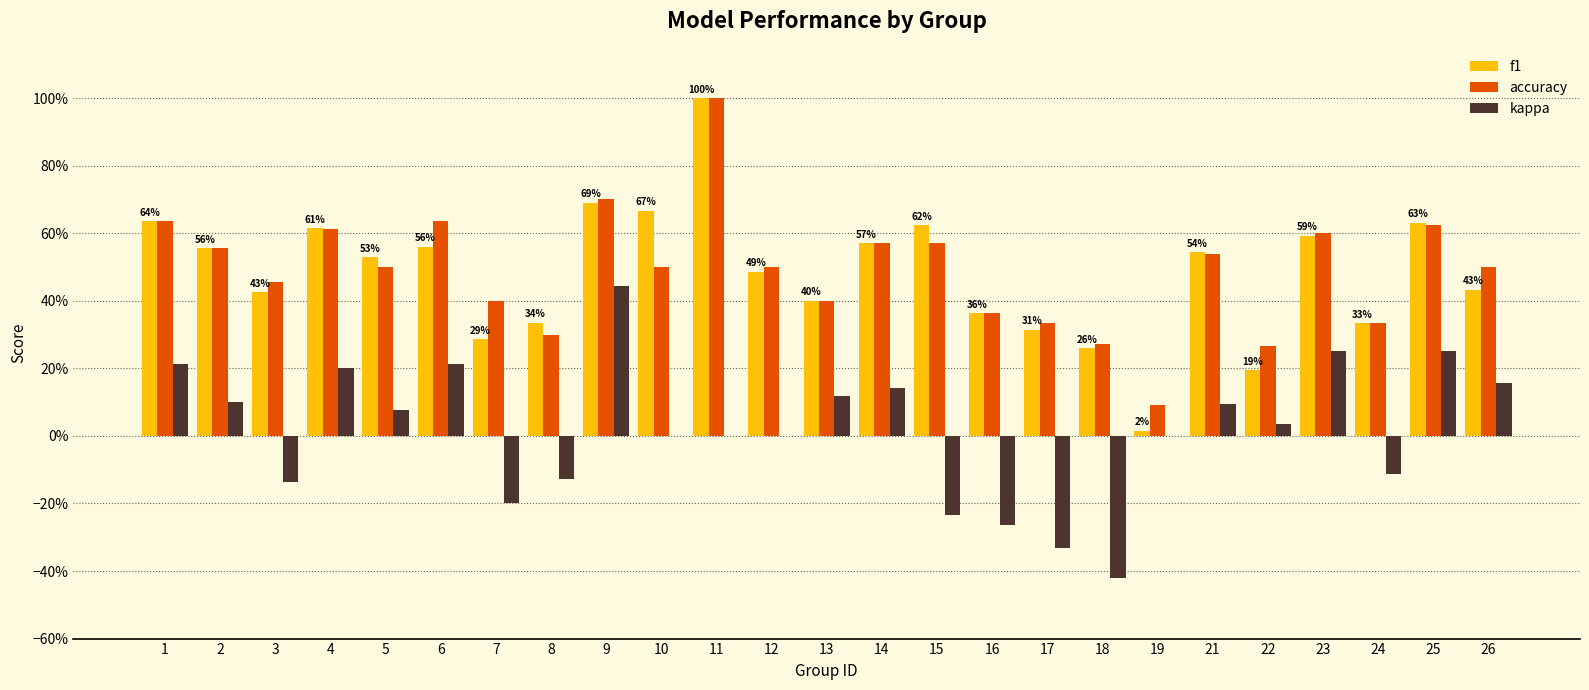

Which series has the largest range (max minus min)?

f1